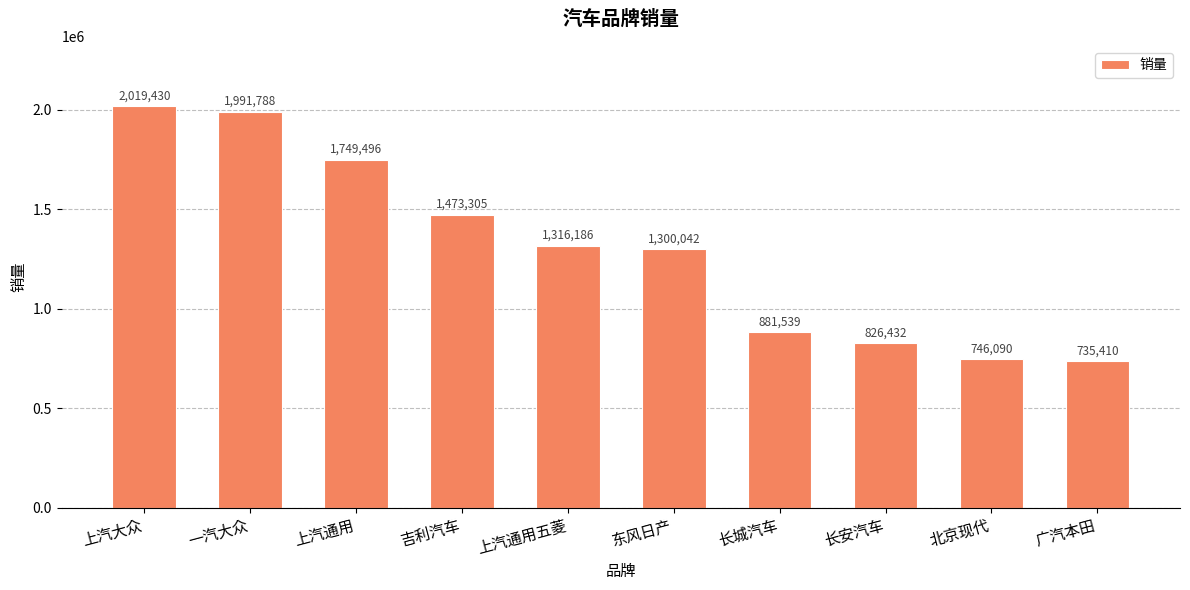

Between 上汽通用 and 长城汽车, which is larger?

上汽通用